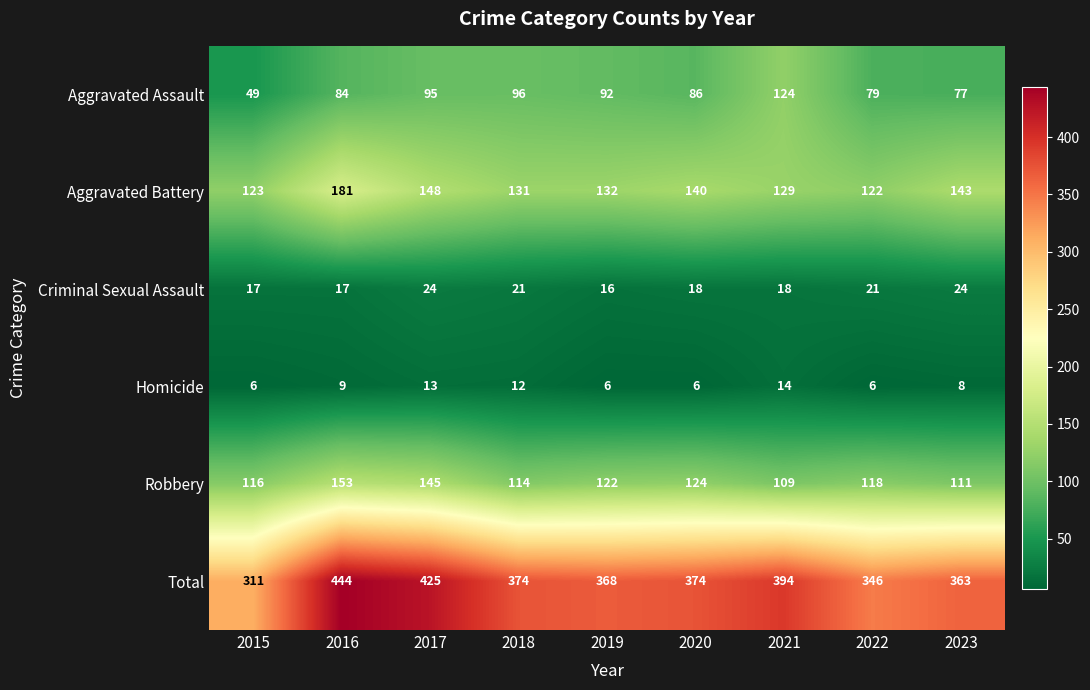

Read the Homicide value at 2019.

6